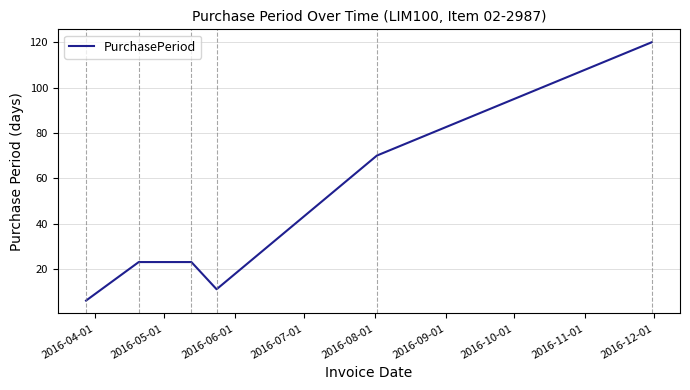

True or false: there are more than 2 points higher than both neighbors.

False